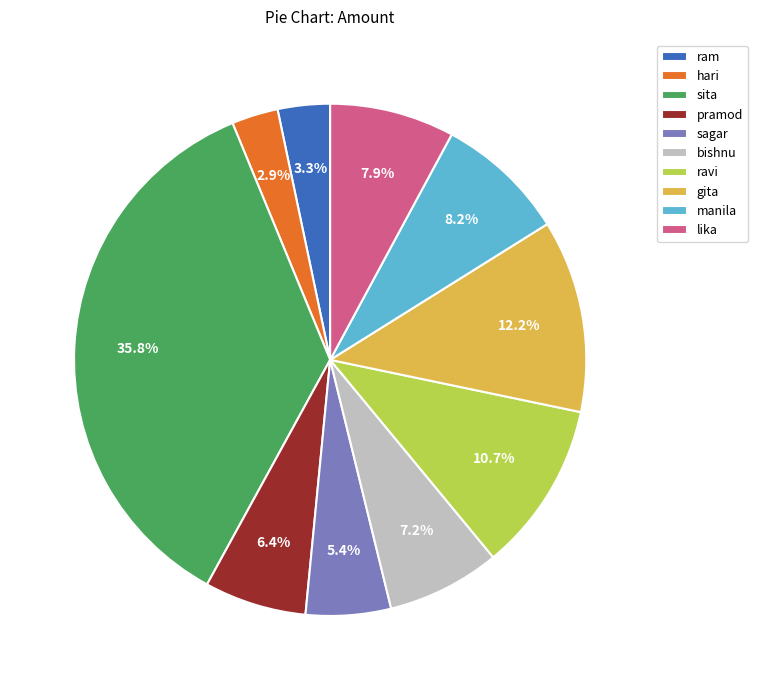

What is the largest slice in the pie chart?

sita